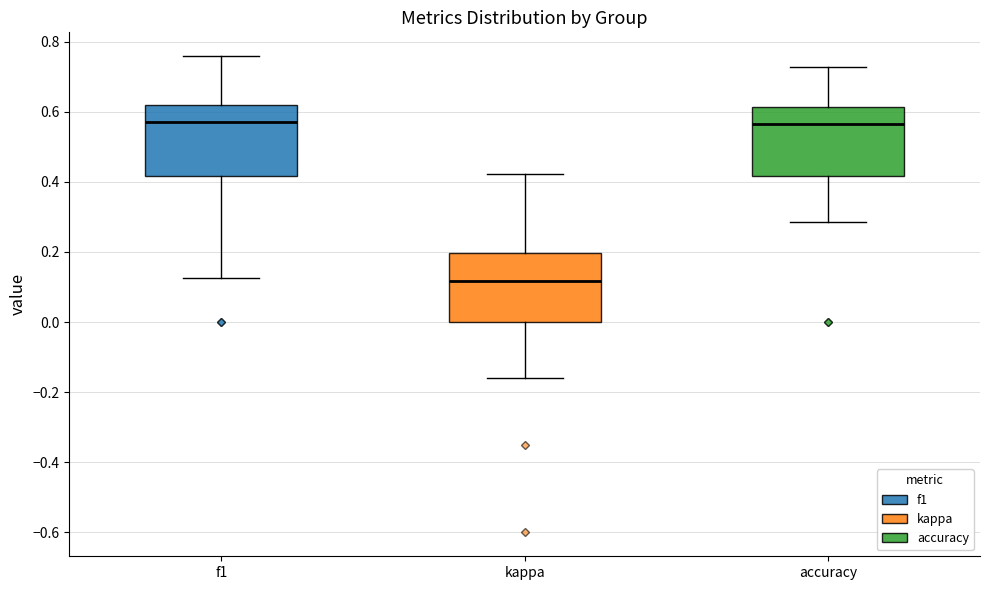

Reading left to right, read every box against the y-axis: the position of its median line, the range the box covers, and the ends of its whiskers. The values are not printed on the chart, so give them approximately, as read against the axis.

f1: median 0.58, box 0.42 to 0.62, whiskers 0.12 to 0.76
kappa: median 0.12, box 0.00 to 0.20, whiskers -0.16 to 0.42
accuracy: median 0.56, box 0.42 to 0.62, whiskers 0.28 to 0.72